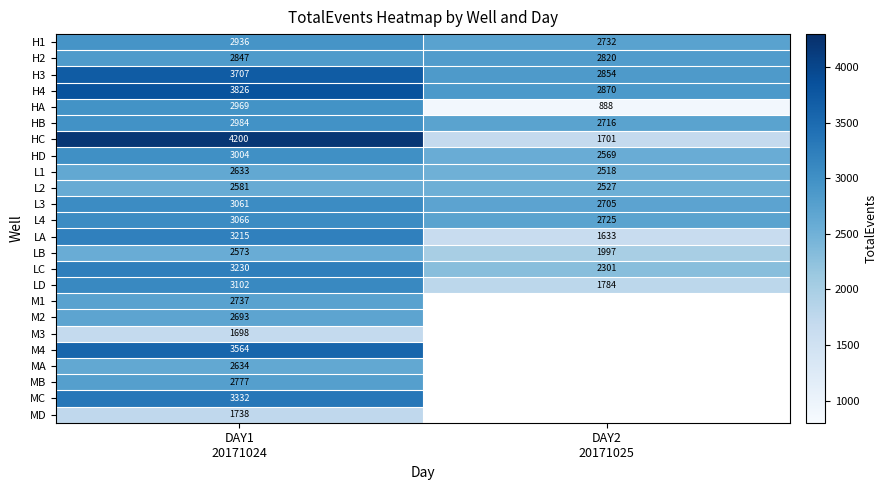

What is the minimum value for L4?

2725